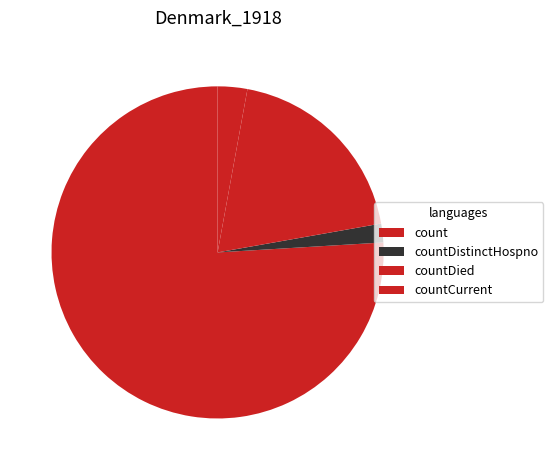

Is countCurrent the majority of the pie?

No